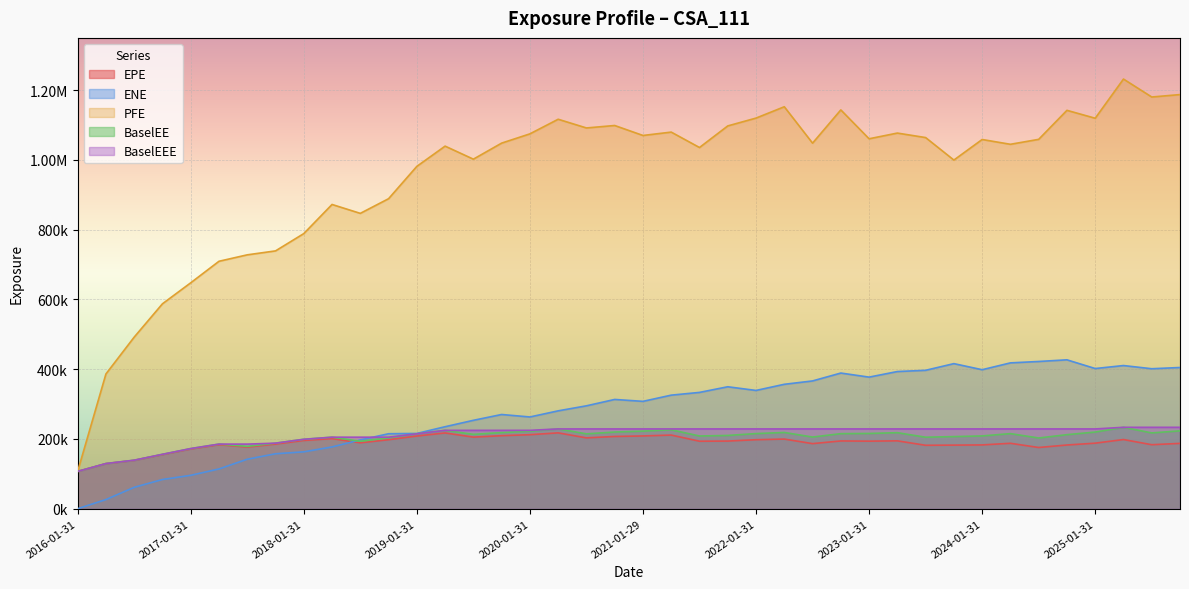

Which category has the highest value in the BaselEEE series?

2025-04-30